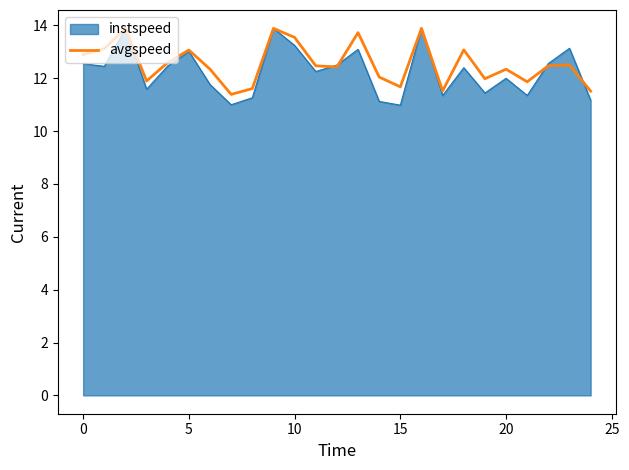

What is the minimum value for avgspeed?

11.4